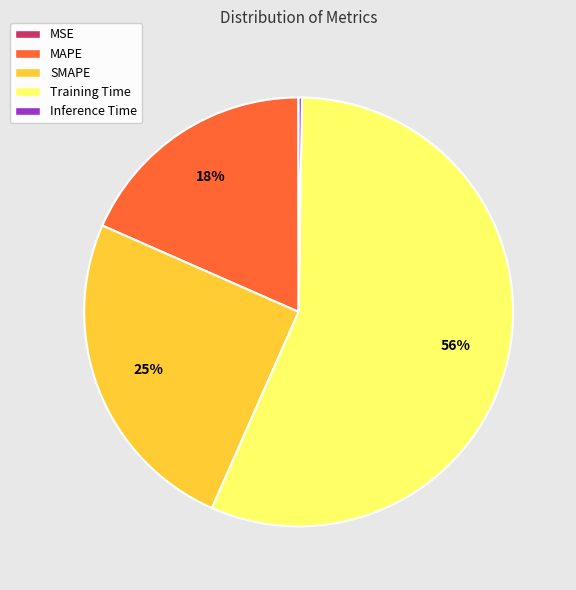

Is the sum of SMAPE and MAPE greater than half?

No